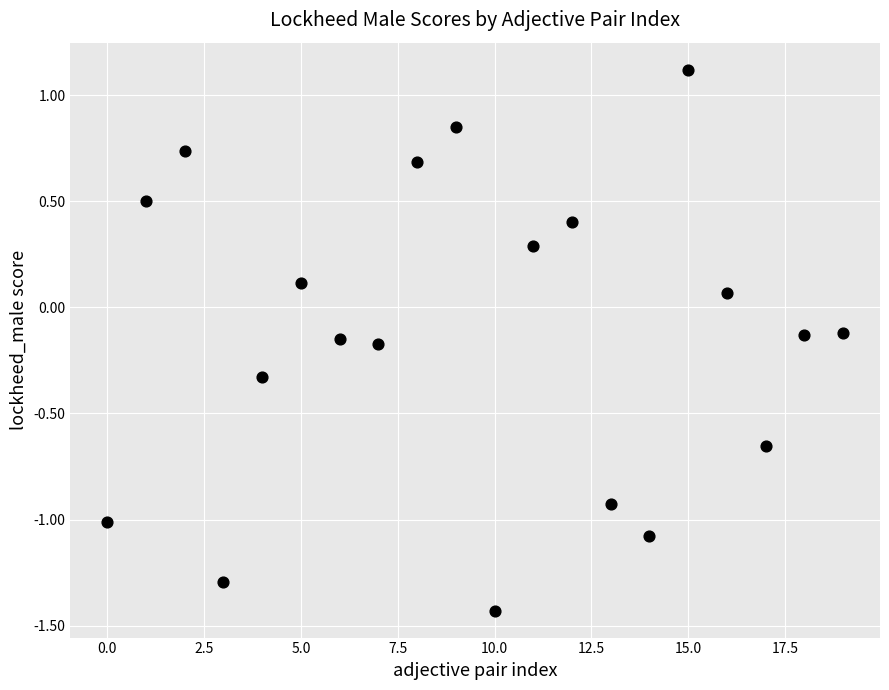

What is the range of Y values (max minus min)?

2.5